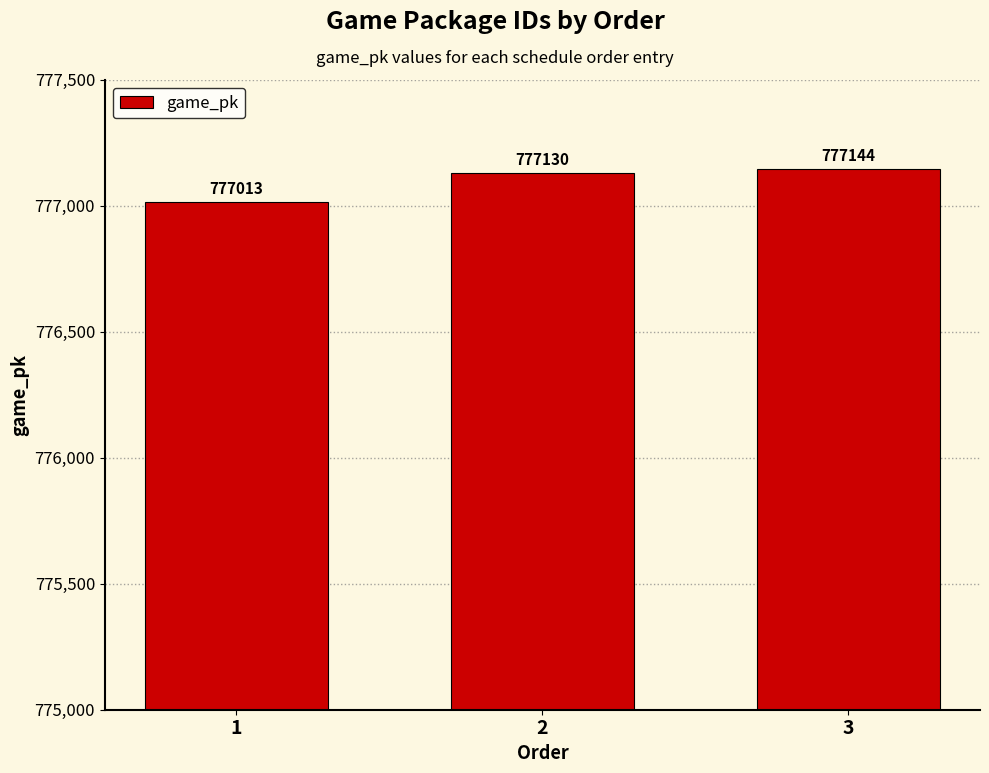

How many series are shown in this chart?

1